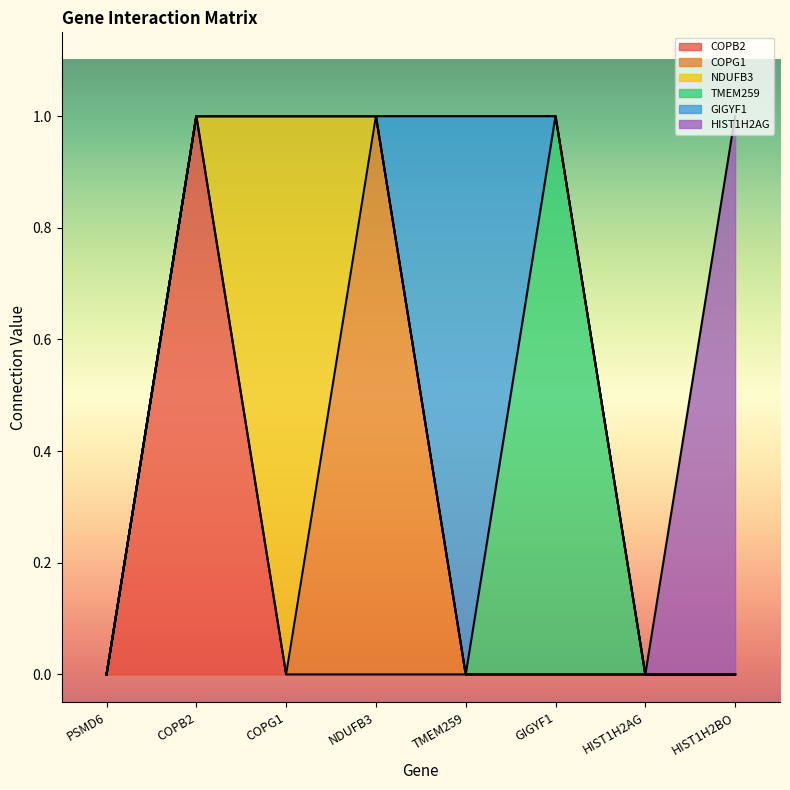

Is the value of HIST1H2AG at NDUFB3 greater than the value of NDUFB3 at TMEM259?

No